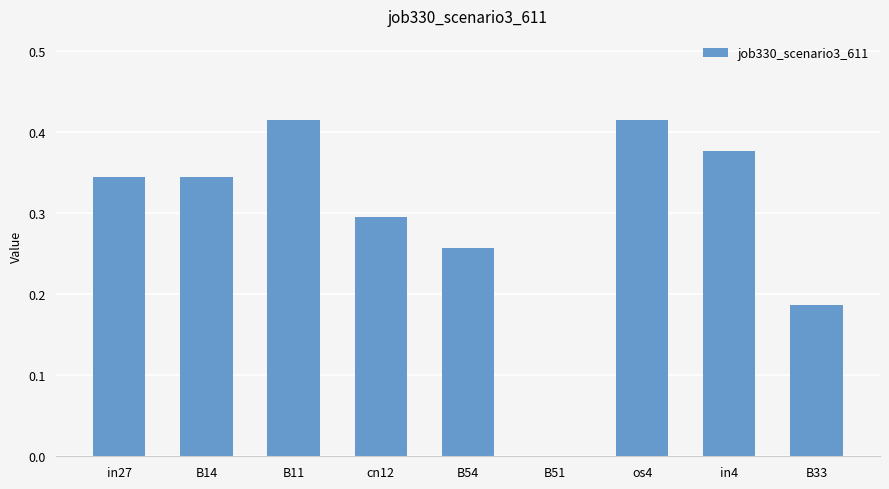

The value at B11 is 0.7. True or false?

False